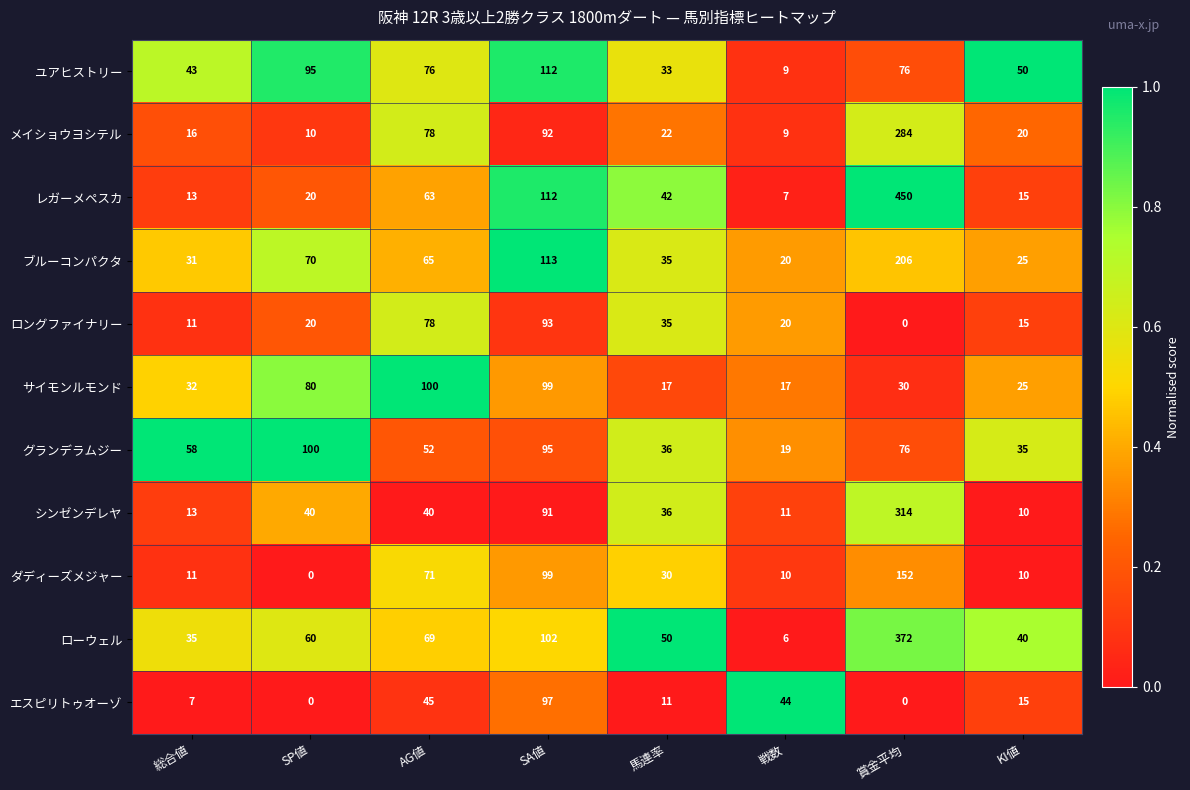

Is the value of エスピリトゥオーゾ at AG値 greater than the value of ユアヒストリー at KI値?

No